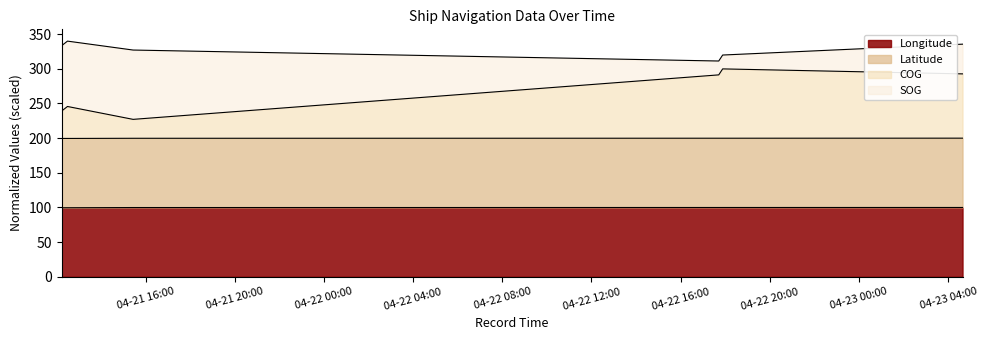

At which category does the chart reach its peak across all series?

2024-04-22 17:52:56